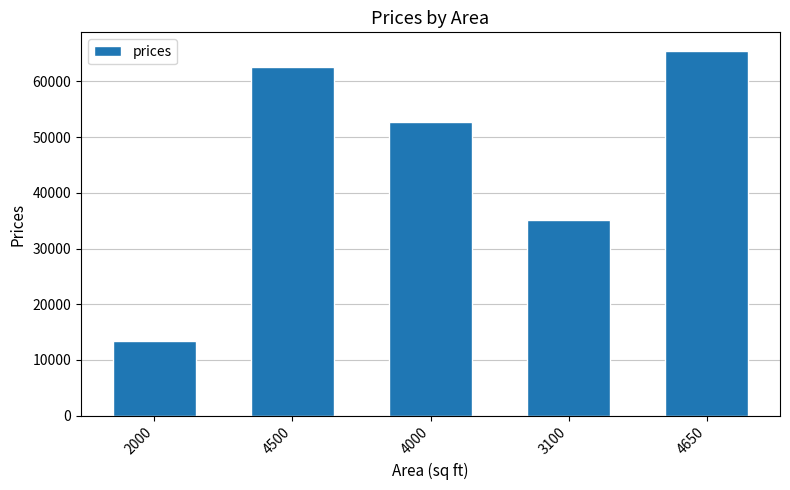

What is the ratio of the value at 4000 to the value at 4500?

0.8